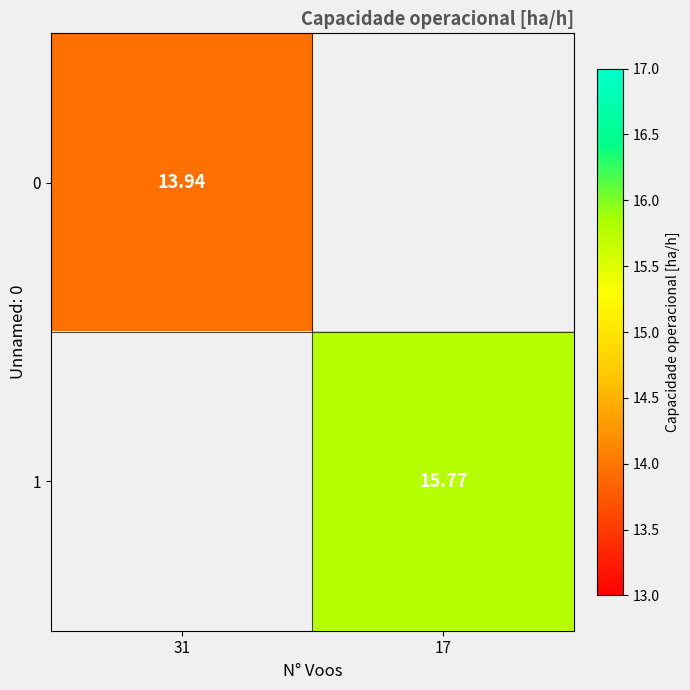

At which category does the chart reach its peak across all series?

17